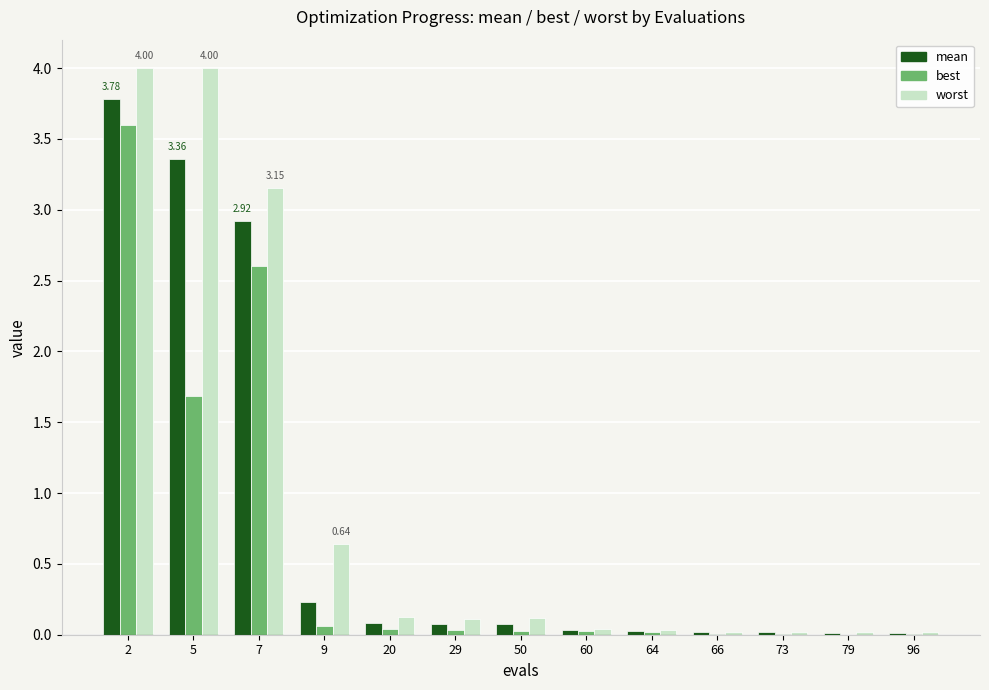

What is the sum of all worst values?

12.3